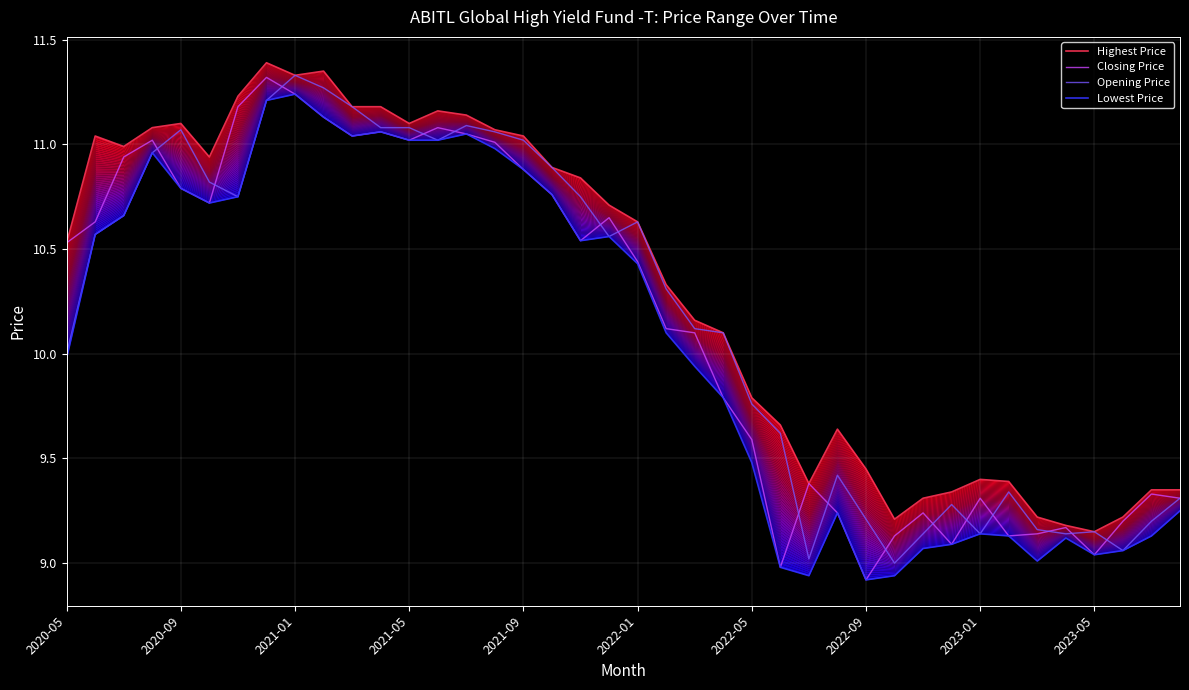

Is it true that Opening Price equals 17.6 at 23?

False